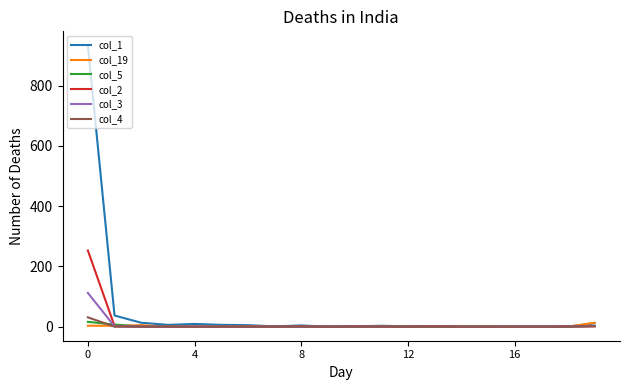

What are all the series names shown in the legend?

col_1, col_19, col_5, col_2, col_3, col_4